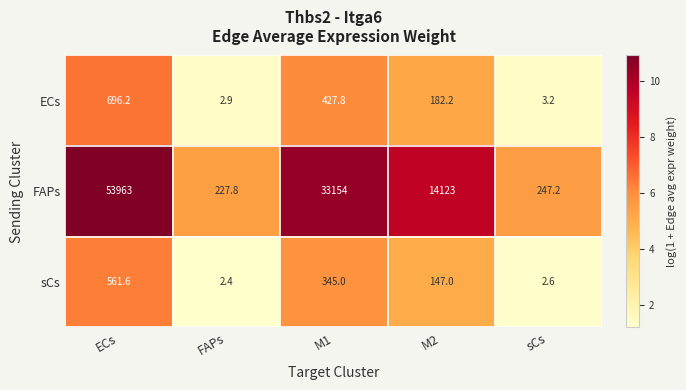

What is the sum of all sCs values?

1058.6